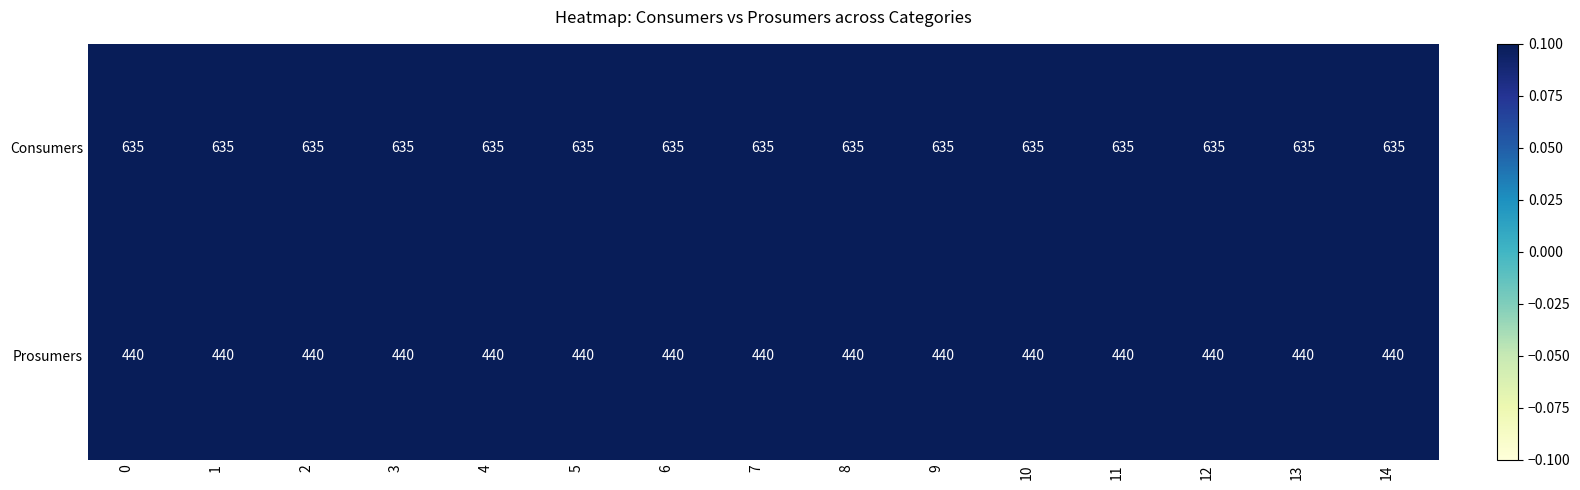

Read the Consumers value at 7.

635